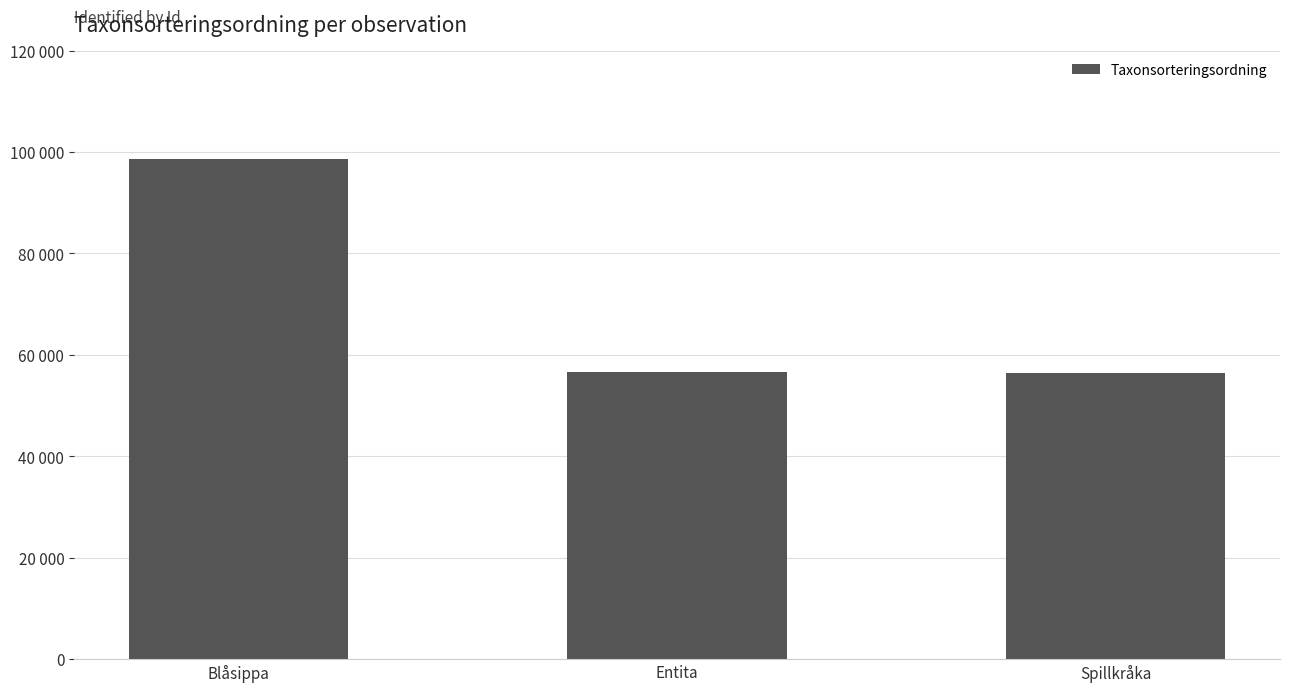

List the labels in order of value, smallest first.

Spillkråka, Entita, Blåsippa